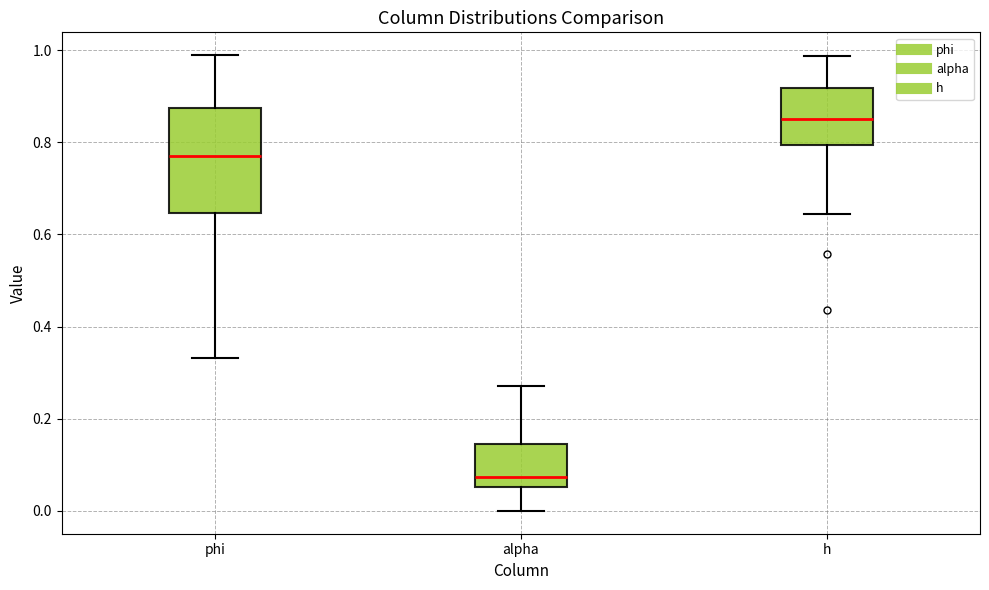

Where does the median line of the box for alpha sit on the y-axis? The values are not printed on the chart, so give them approximately, as read against the axis.

0.08